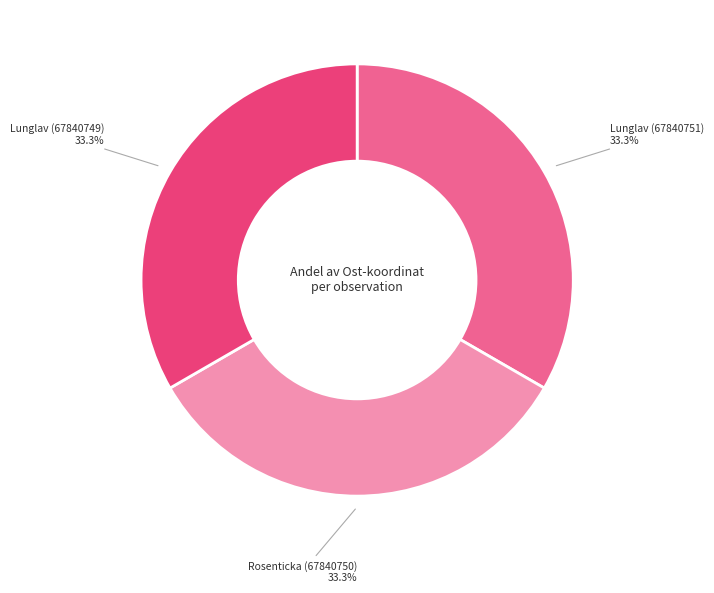

To the nearest percent, what is the average slice percentage?

33%